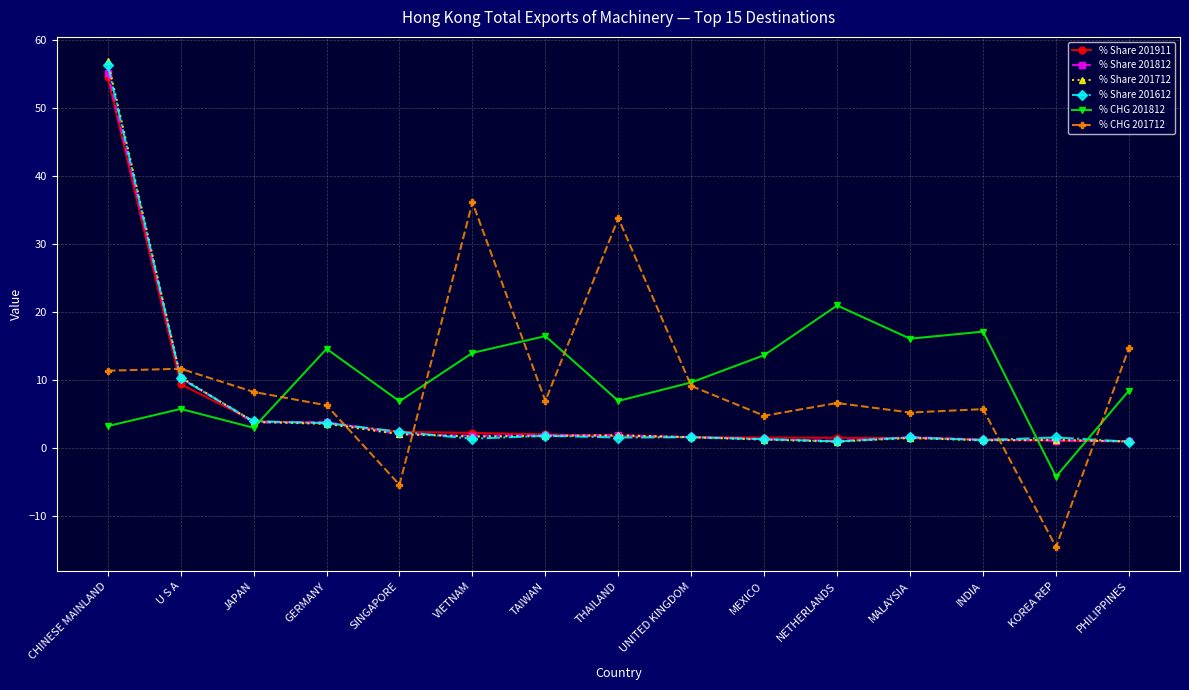

What are all the series names shown in the legend?

% Share 201911, % Share 201812, % Share 201712, % Share 201612, % CHG 201812, % CHG 201712